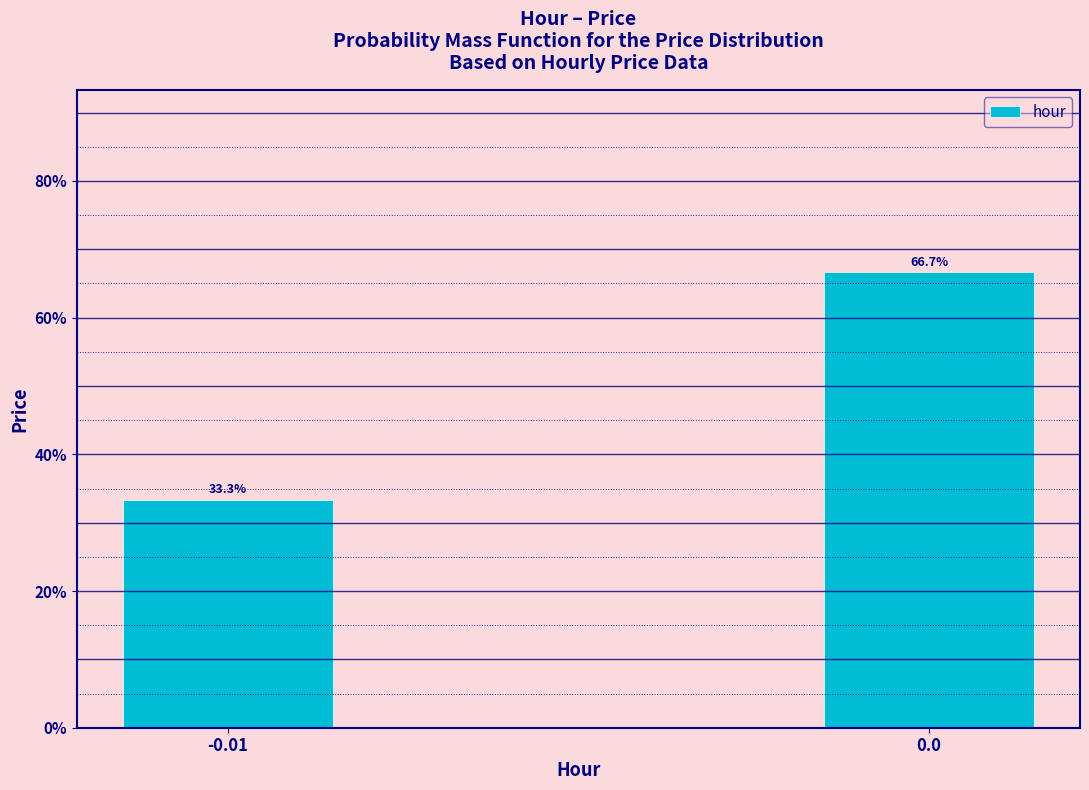

Are the bars horizontal?

No